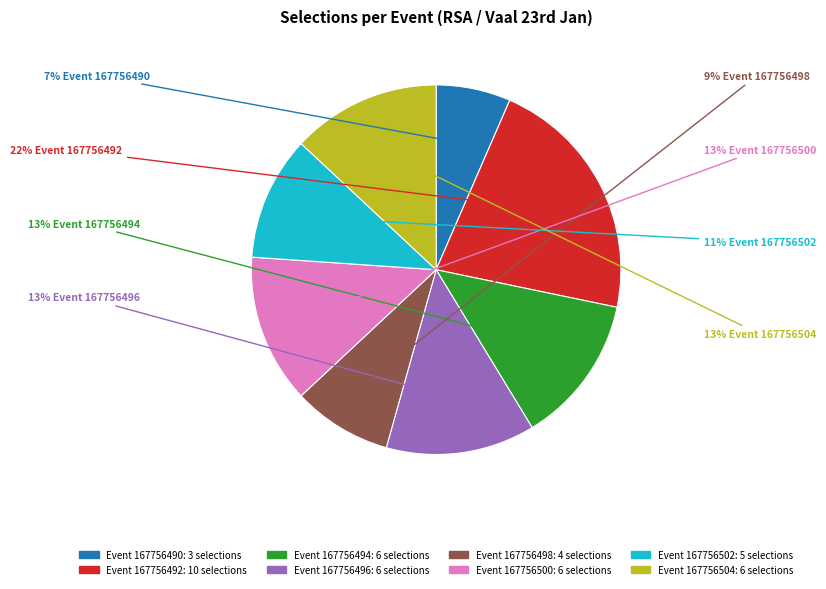

Is there a majority slice in this chart?

No